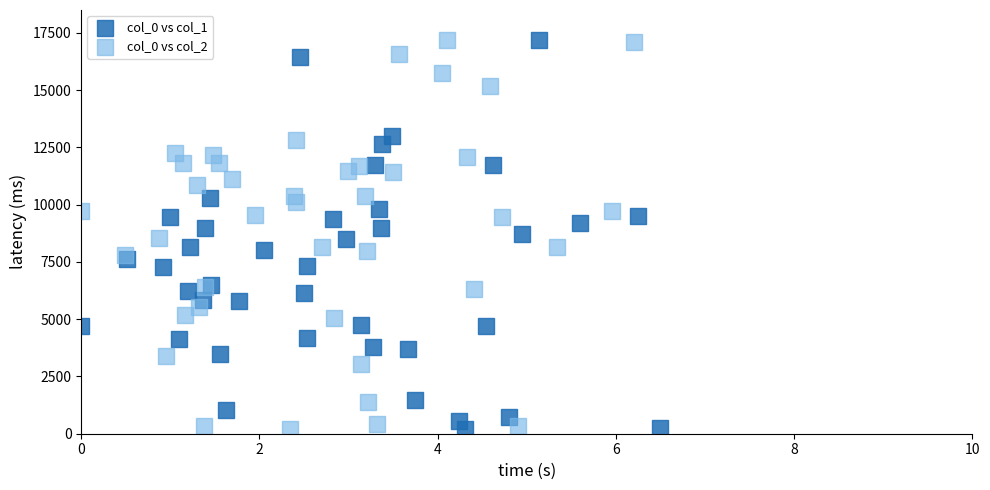

What are all the series names shown in the legend?

col_0 vs col_1, col_0 vs col_2